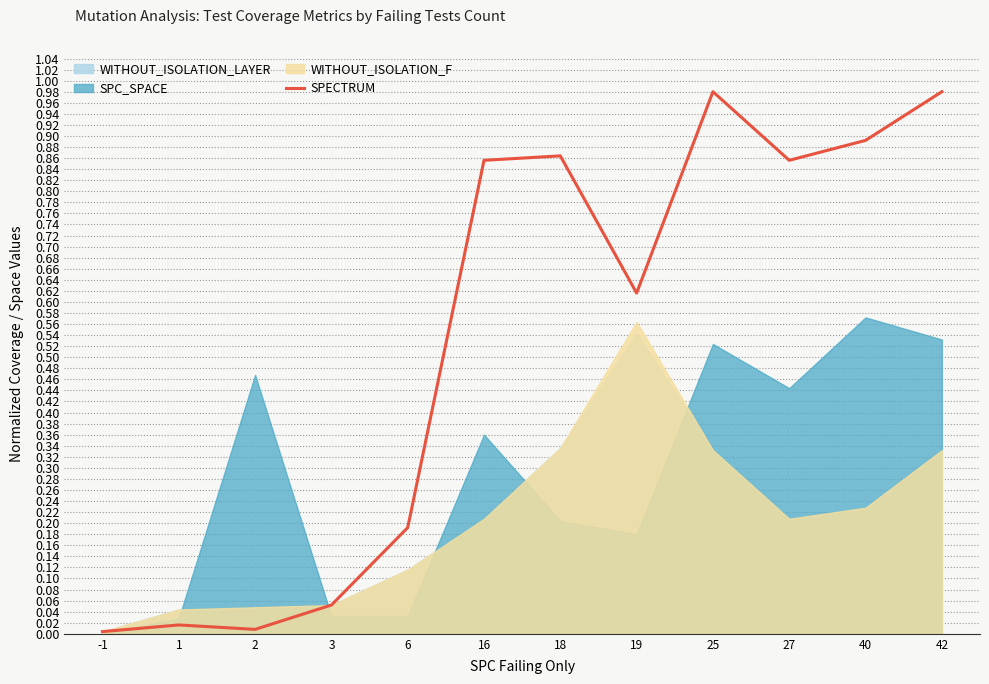

Reading left to right, extract all data points from this chart.

0.0	0.0	0.0	0.1	0.2	0.9	0.9	0.6	1.0	0.9	0.9	1.0